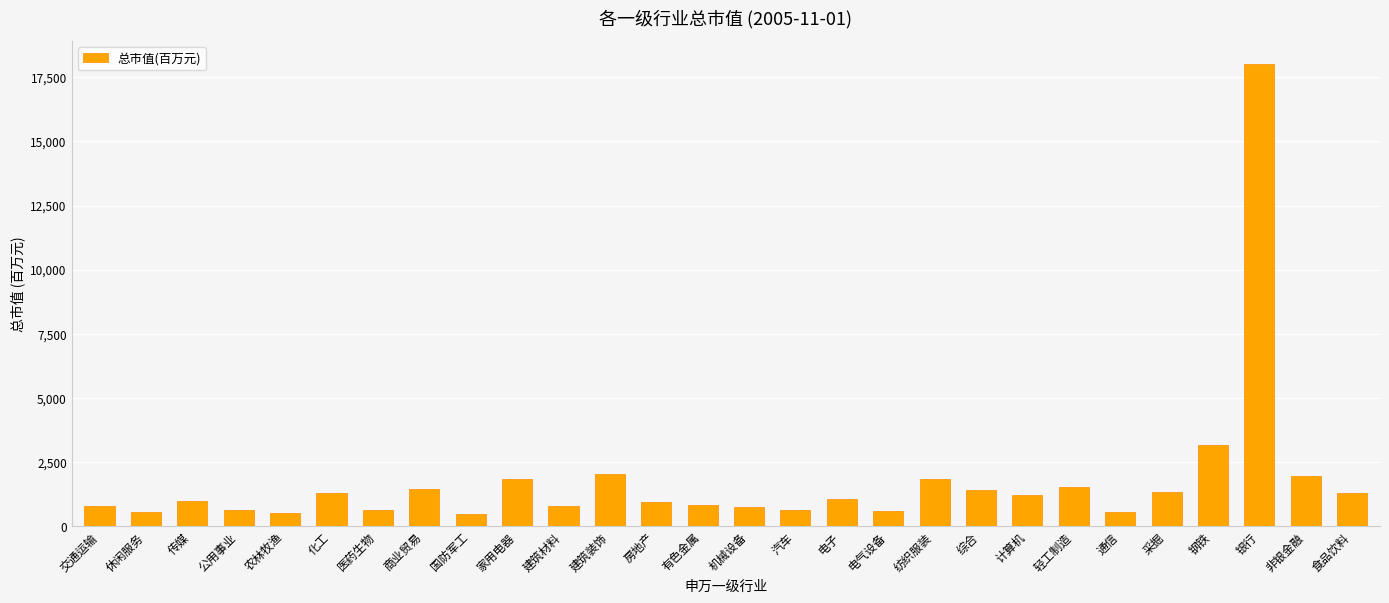

At which category does the chart reach its peak across all series?

银行